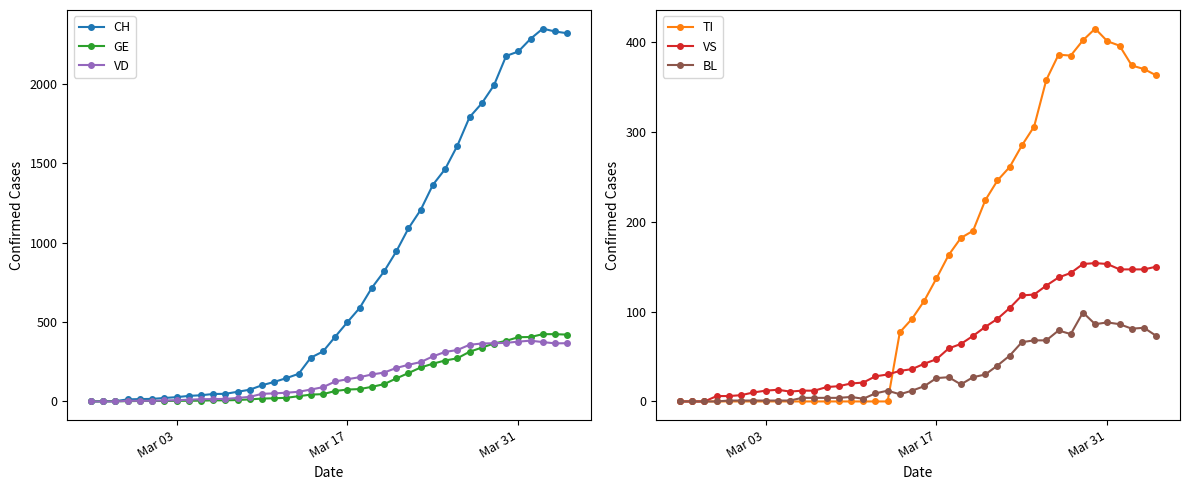

How many positive values does the TI series have?

22